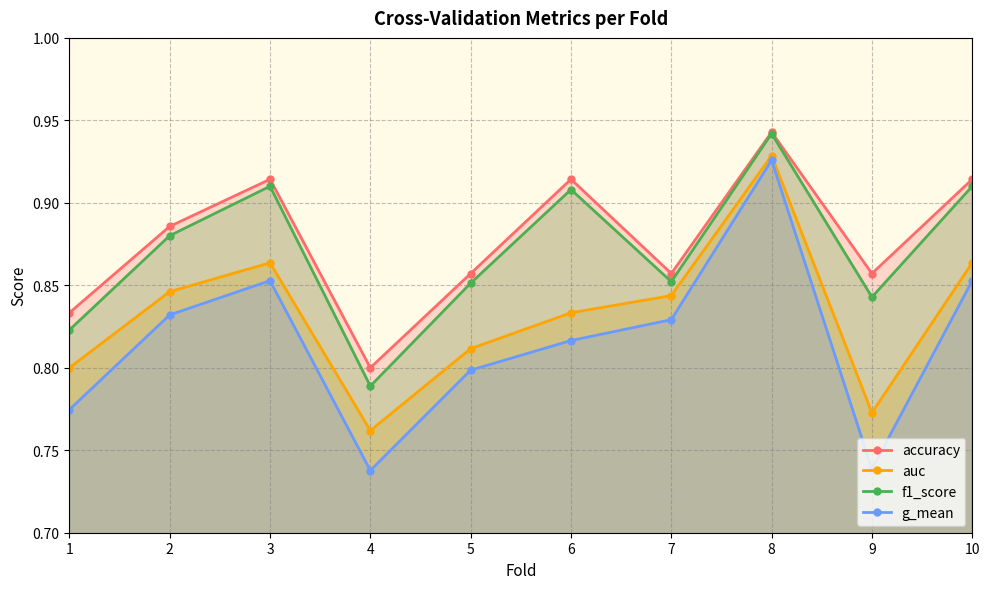

Reading right to left, transcribe all the data shown in this chart.

accuracy: 0.9	0.9	0.9	0.9	0.9	0.9	0.8	0.9	0.9	0.8
auc: 0.9	0.8	0.9	0.8	0.8	0.8	0.8	0.9	0.8	0.8
f1_score: 0.9	0.8	0.9	0.9	0.9	0.9	0.8	0.9	0.9	0.8
g_mean: 0.9	0.7	0.9	0.8	0.8	0.8	0.7	0.9	0.8	0.8